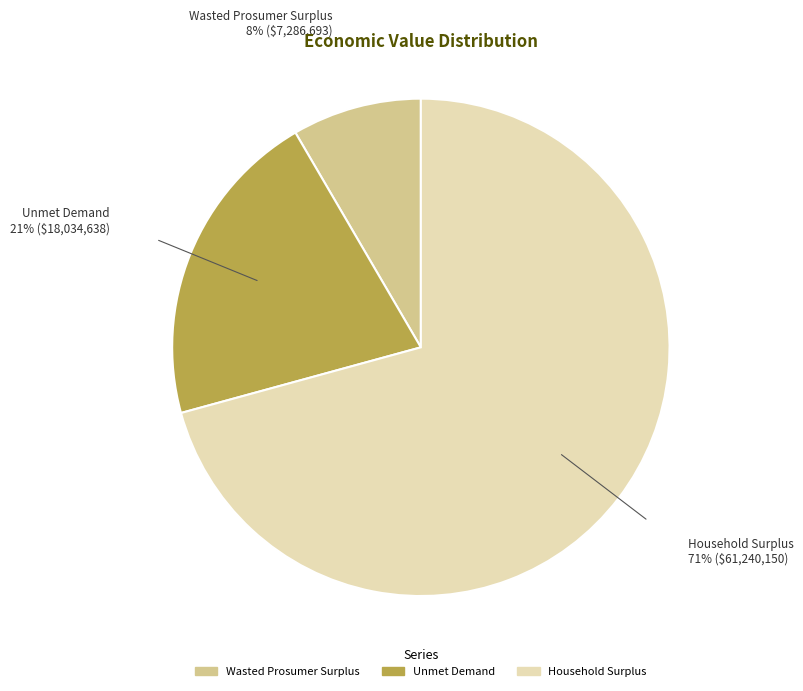

Which slice is the largest?

Household Surplus